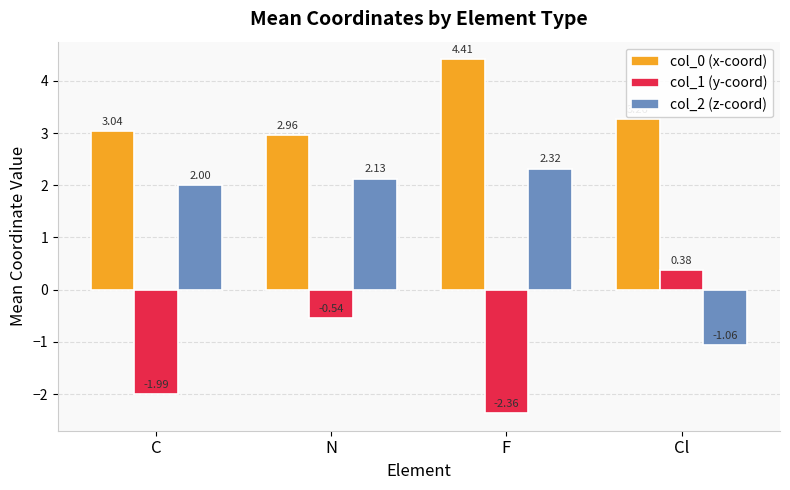

Rank the series at N from highest to lowest value.

col_0 (x-coord), col_2 (z-coord), col_1 (y-coord)